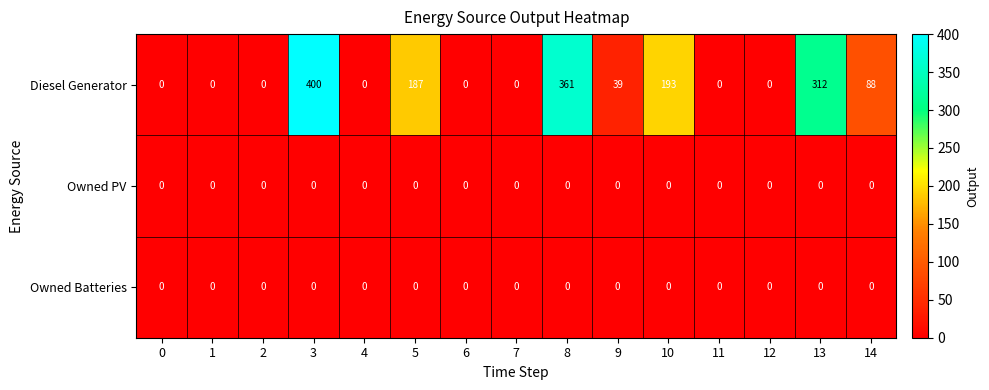

How many data points does each series have?

15